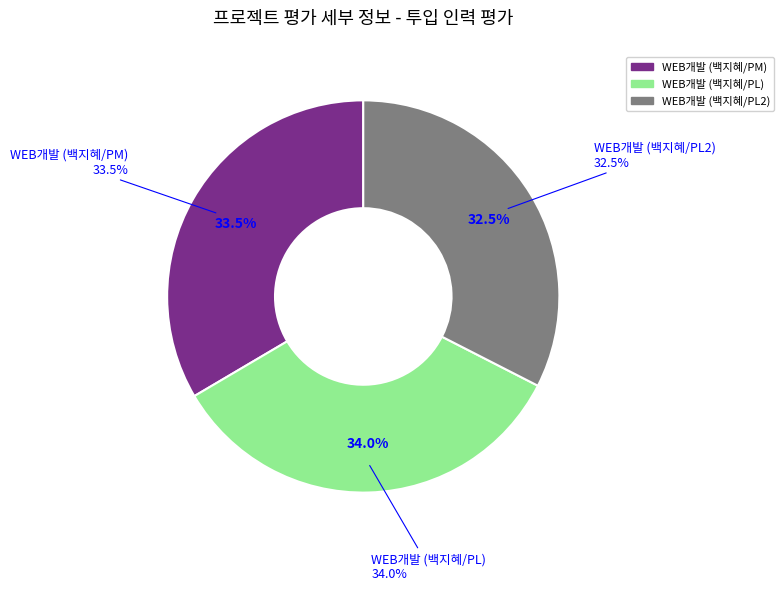

Is it true that PL is 26% of the pie?

False